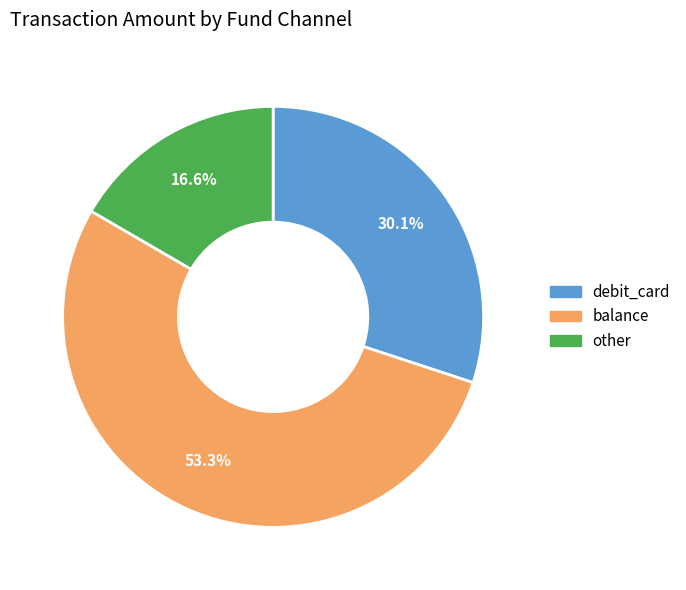

What is the smallest slice in the pie chart?

other